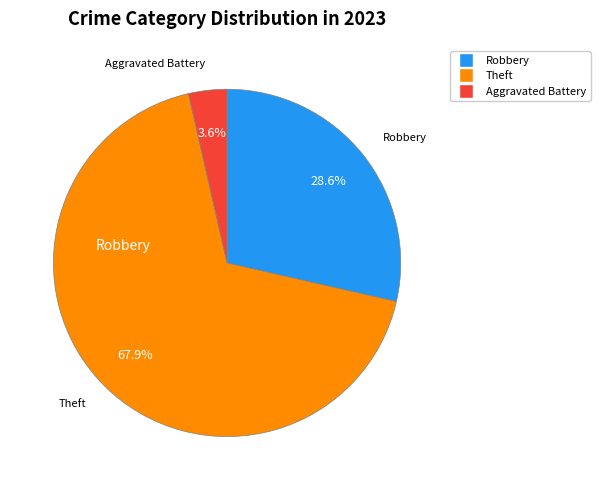

Is there a majority slice in this chart?

Yes